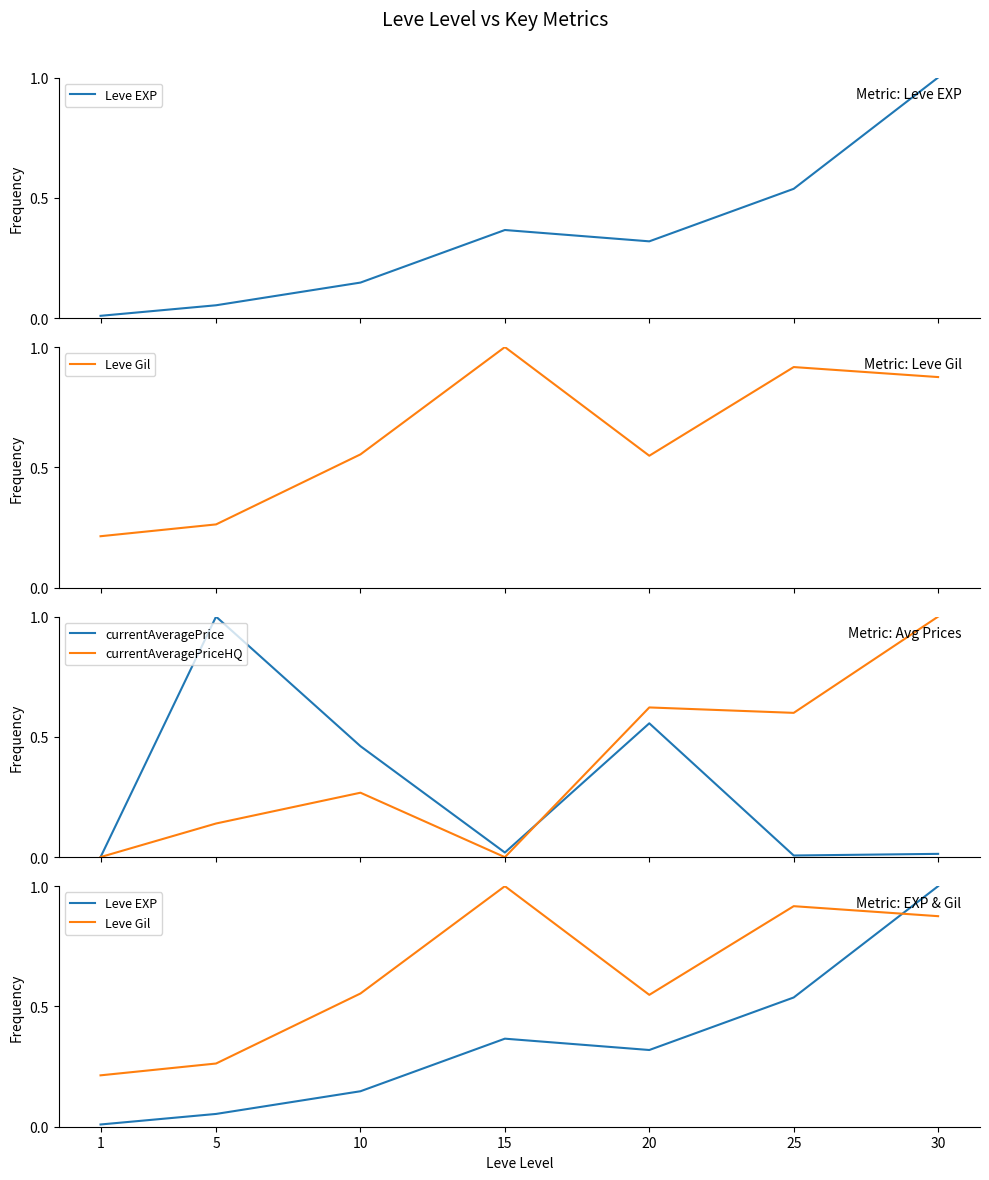

Rank the categories by currentAveragePriceHQ value from lowest to highest.

15, 1, 5, 10, 25, 20, 30